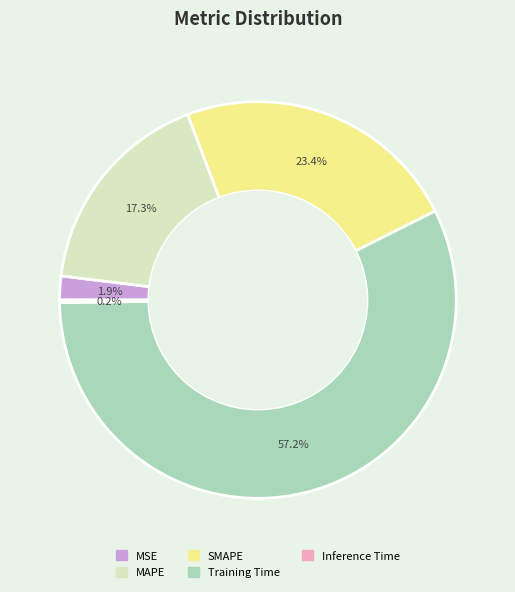

What is the majority slice?

Training Time